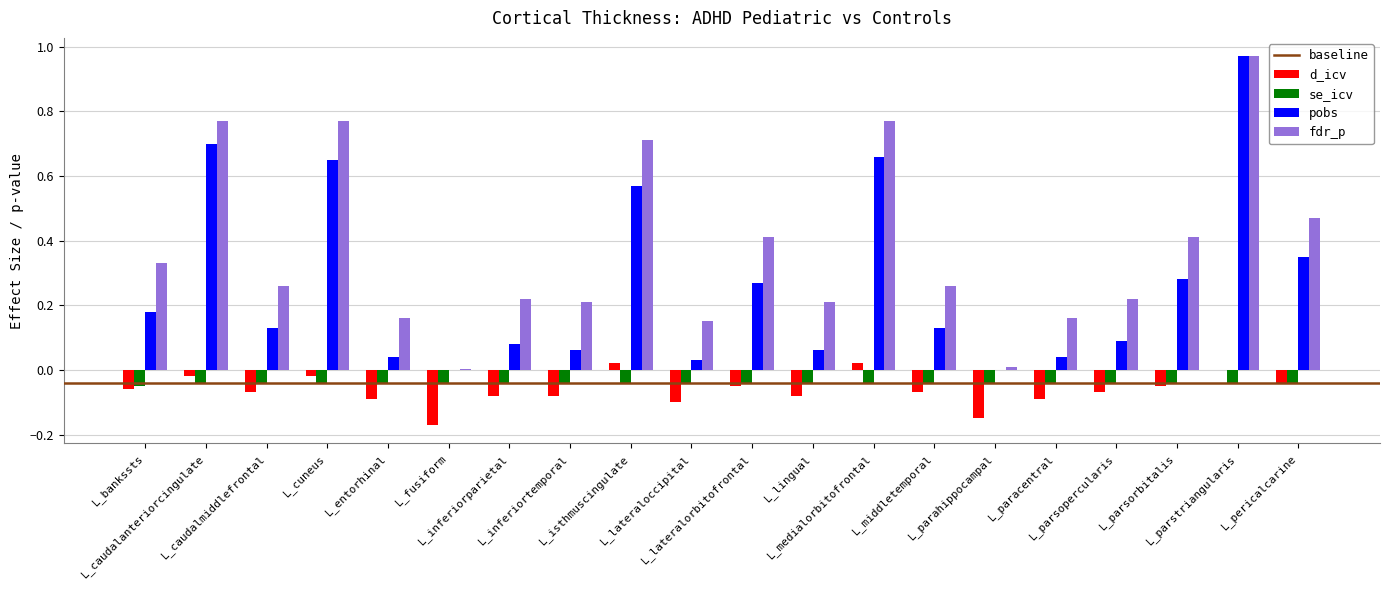

Is the value of se_icv at L_parahippocampal greater than the value of fdr_p at L_bankssts?

No